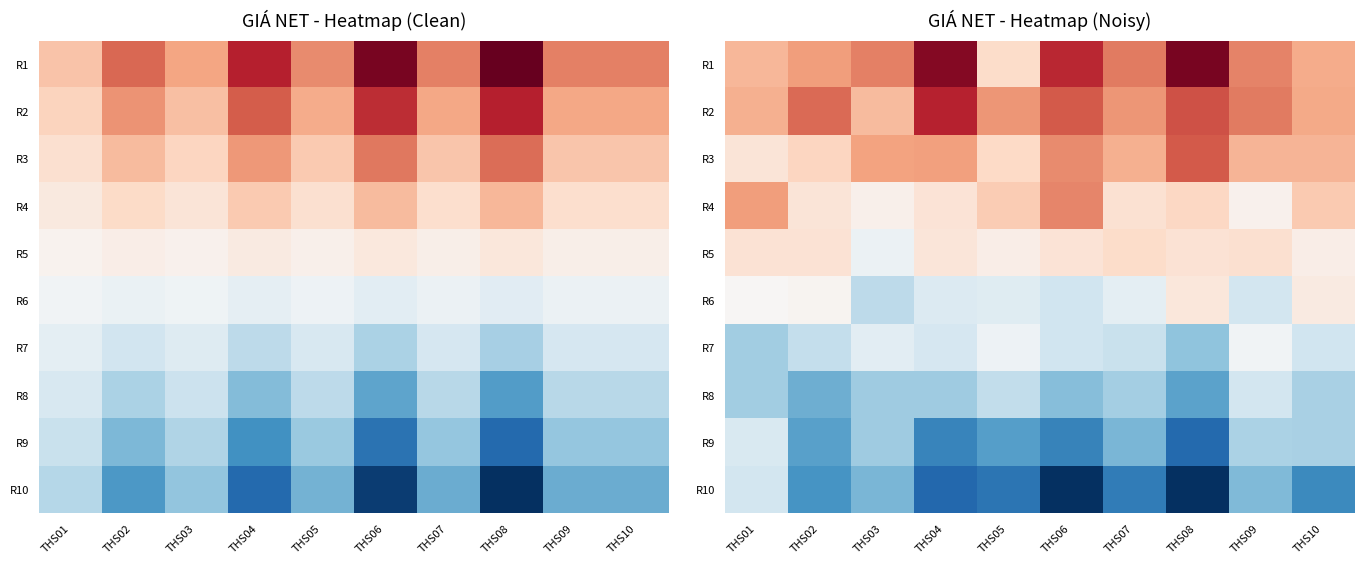

Between THS05 and THS10, which is larger?

THS10